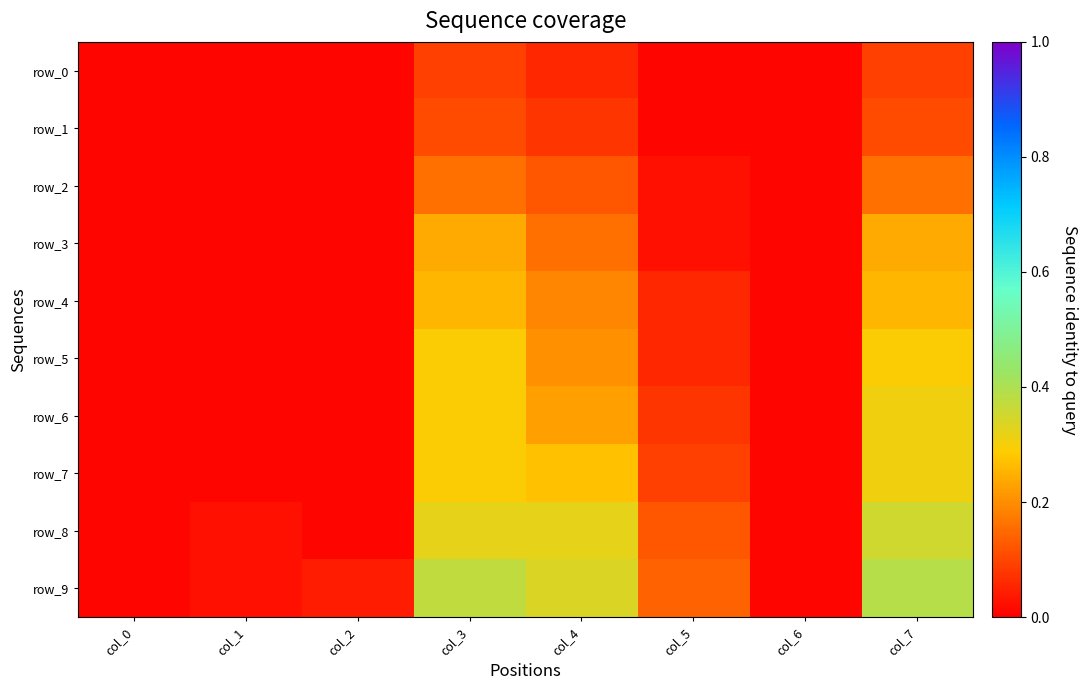

Reading left to right, extract all data points from this chart.

row_0: col_0=0.0	col_1=0.0	col_2=0.0	col_3=0.1	col_4=0.1	col_5=0.0	col_6=0.0	col_7=0.1
row_1: col_0=0.0	col_1=0.0	col_2=0.0	col_3=0.1	col_4=0.1	col_5=0.0	col_6=0.0	col_7=0.1
row_2: col_0=0.0	col_1=0.0	col_2=0.0	col_3=0.2	col_4=0.1	col_5=0.0	col_6=0.0	col_7=0.2
row_3: col_0=0.0	col_1=0.0	col_2=0.0	col_3=0.2	col_4=0.2	col_5=0.0	col_6=0.0	col_7=0.2
row_4: col_0=0.0	col_1=0.0	col_2=0.0	col_3=0.3	col_4=0.2	col_5=0.1	col_6=0.0	col_7=0.3
row_5: col_0=0.0	col_1=0.0	col_2=0.0	col_3=0.3	col_4=0.2	col_5=0.1	col_6=0.0	col_7=0.3
row_6: col_0=0.0	col_1=0.0	col_2=0.0	col_3=0.3	col_4=0.2	col_5=0.1	col_6=0.0	col_7=0.3
row_7: col_0=0.0	col_1=0.0	col_2=0.0	col_3=0.3	col_4=0.3	col_5=0.1	col_6=0.0	col_7=0.3
row_8: col_0=0.0	col_1=0.0	col_2=0.0	col_3=0.3	col_4=0.3	col_5=0.1	col_6=0.0	col_7=0.4
row_9: col_0=0.0	col_1=0.0	col_2=0.0	col_3=0.4	col_4=0.3	col_5=0.1	col_6=0.0	col_7=0.4